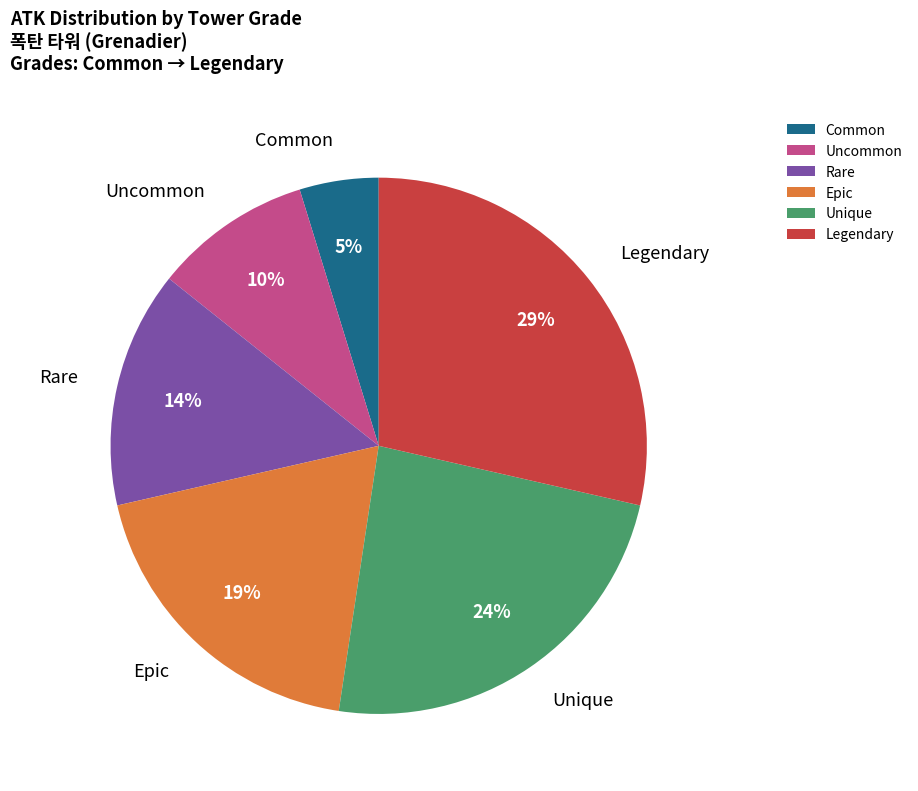

Is there a majority slice in this chart?

No